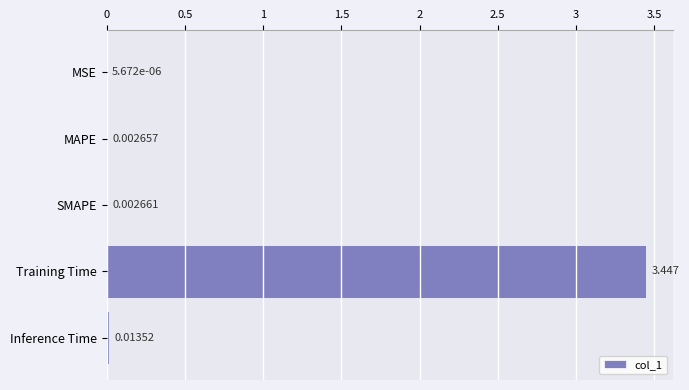

Which has a higher value, Training Time or MSE?

Training Time